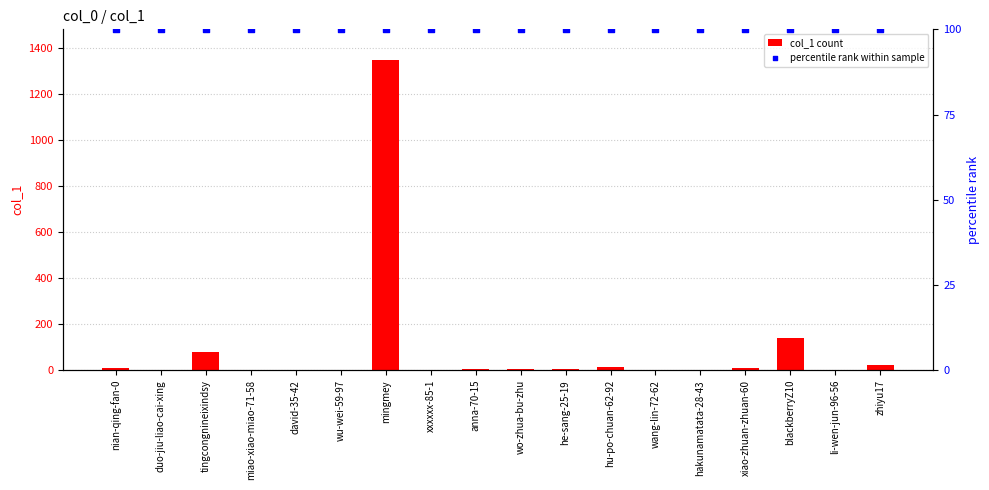

Which series contains the lowest Y value?

col_1